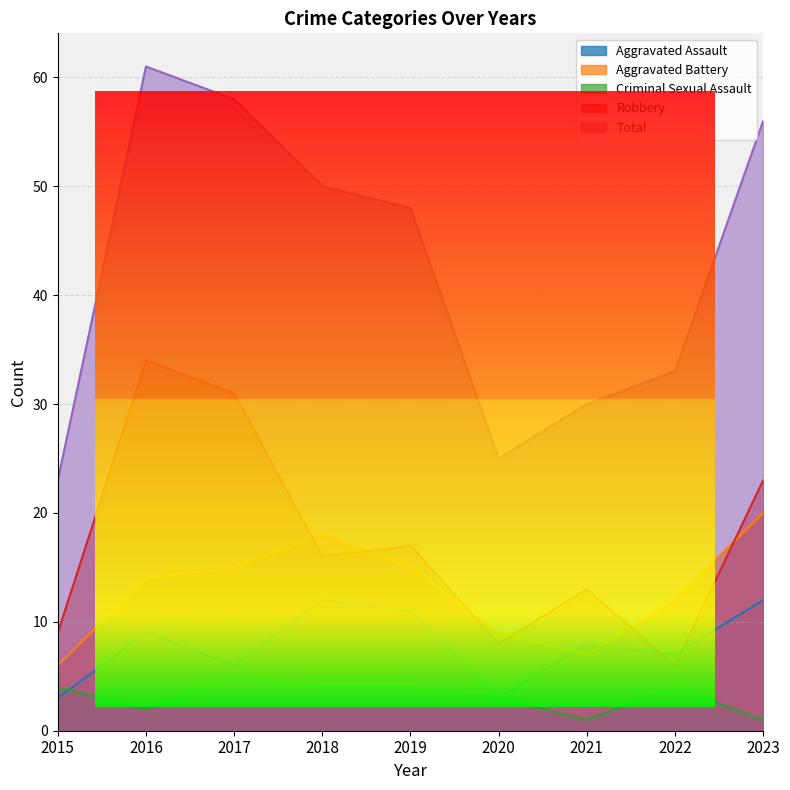

How many interior local peaks does the Robbery series have?

3